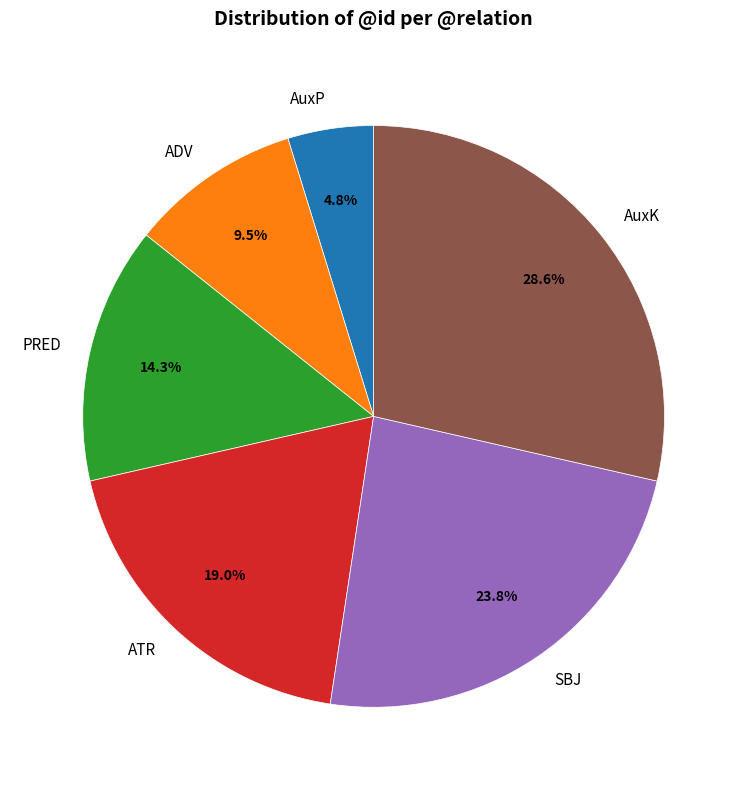

What percentage is the PRED slice, to the nearest percent?

14%